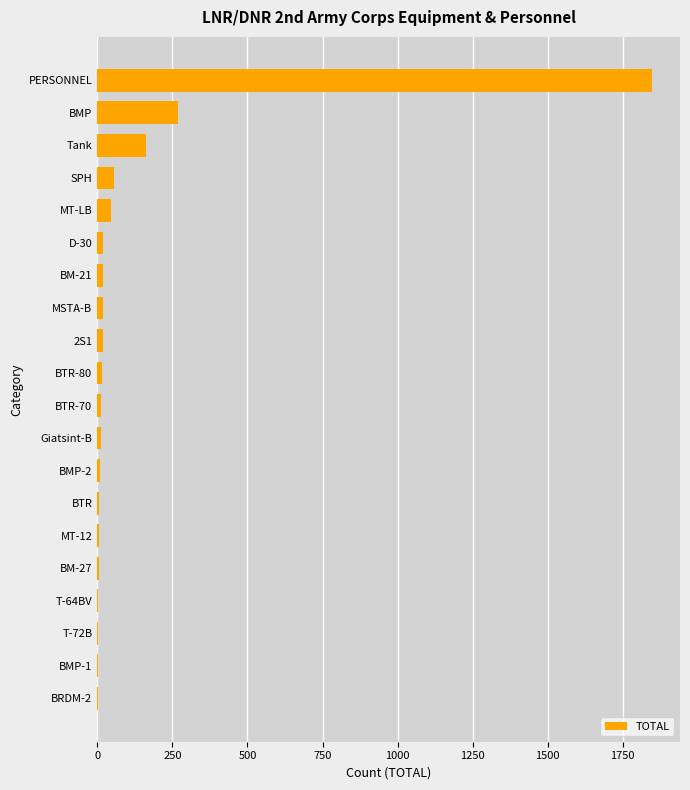

Which has a higher value, BMP or Tank?

BMP